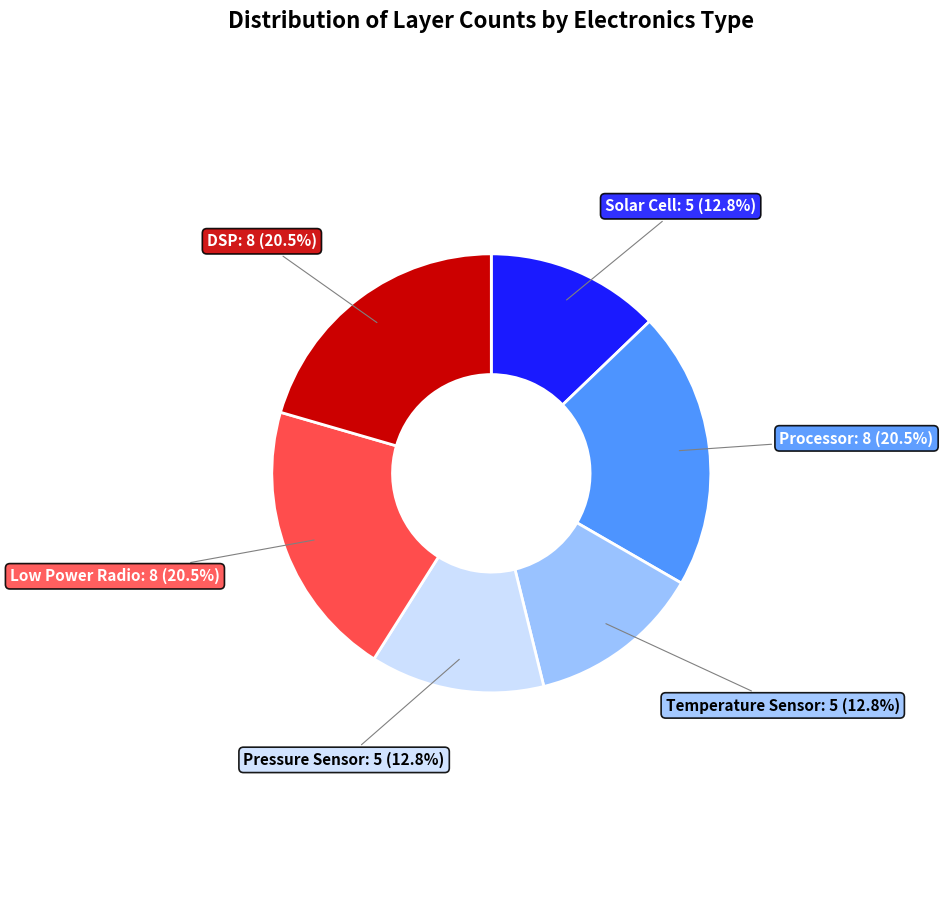

What portion of the pie excludes Pressure Sensor?

87.2%